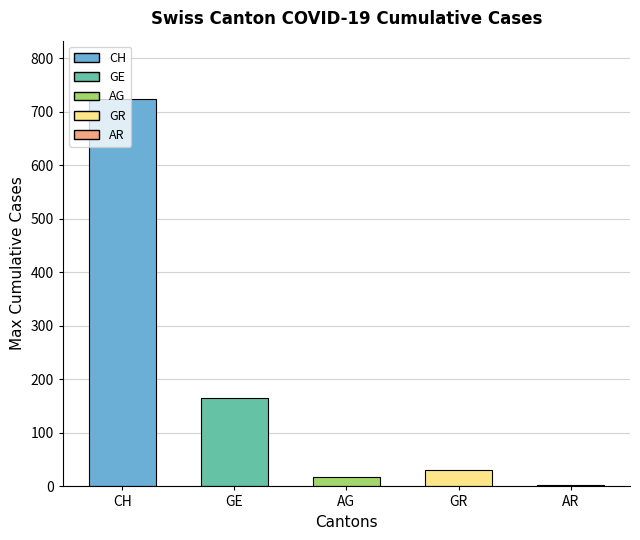

What is the maximum value for AR?

3